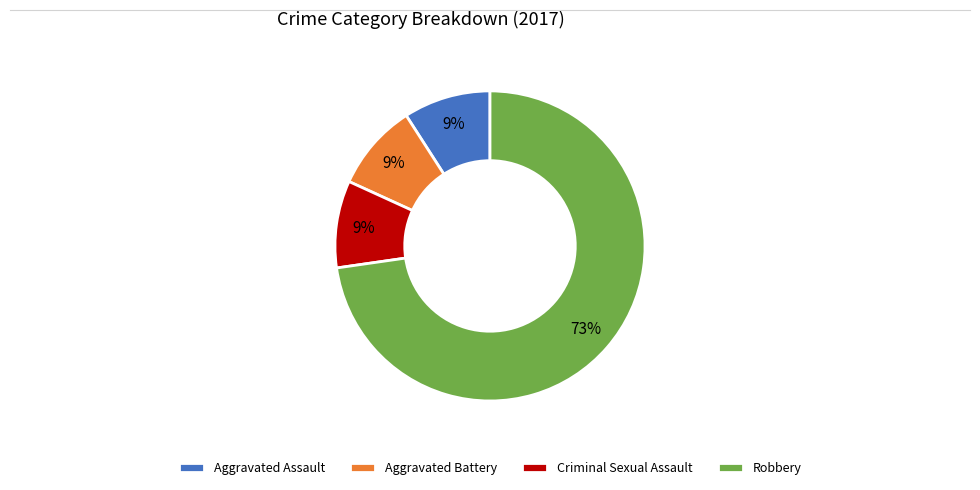

How many slices are in this pie chart?

4